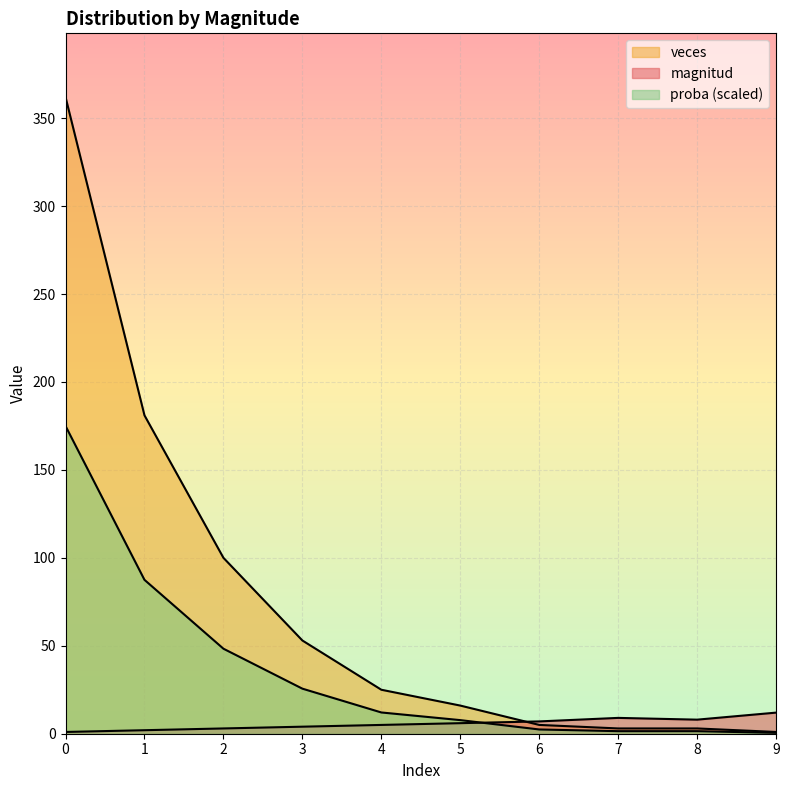

What is the sum of all veces values?

749.0